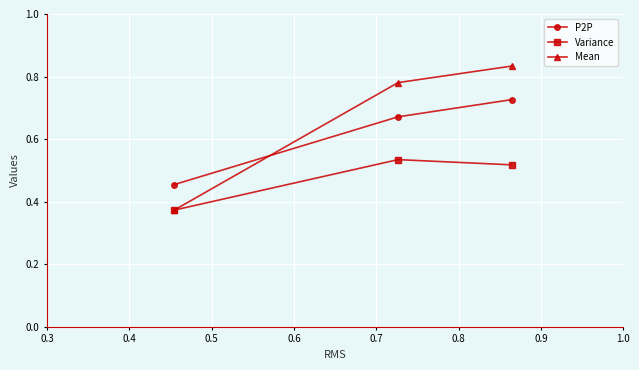

At how many categories does at least one series exceed 0?

3